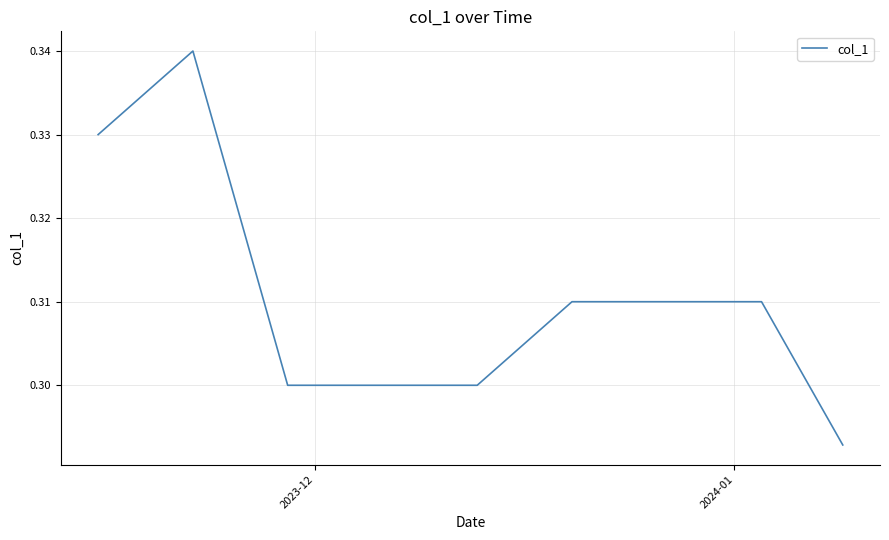

How many lines are shown in the chart?

1